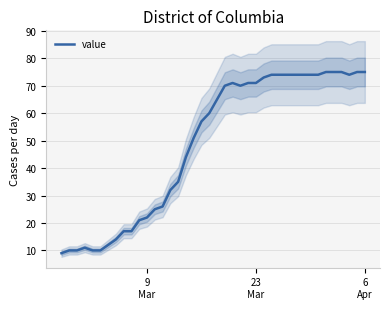

What is the highest value of the value series?

75